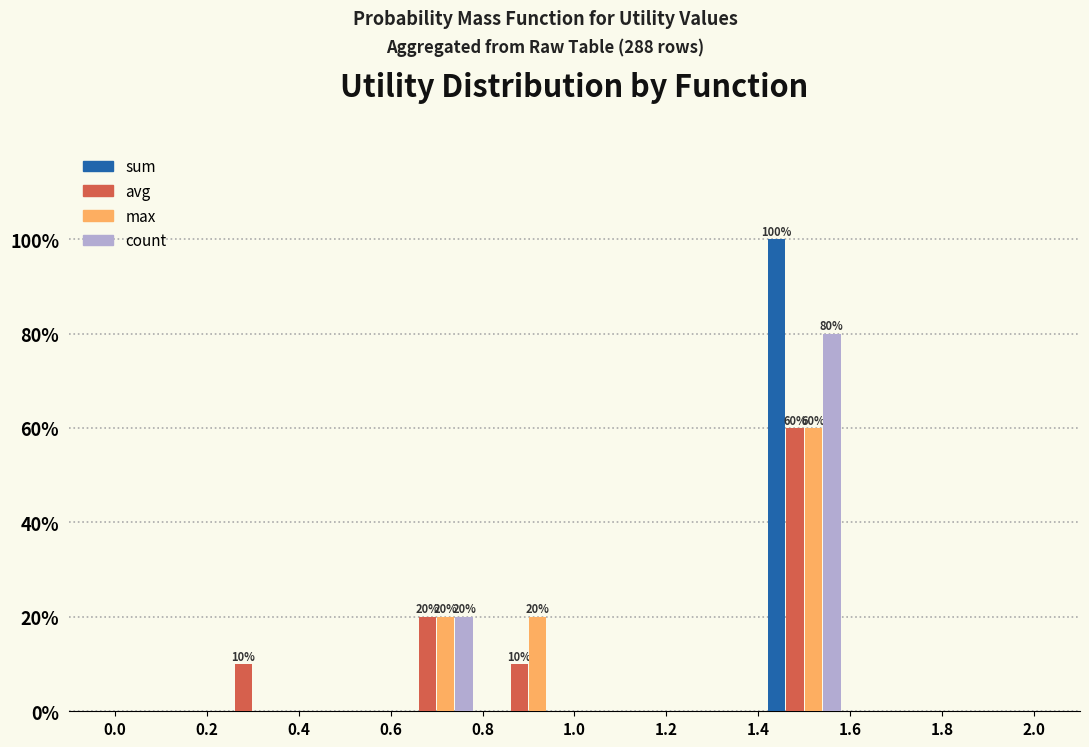

In the max series, which range on the x-axis has the tallest bar?

1.4 to 1.6